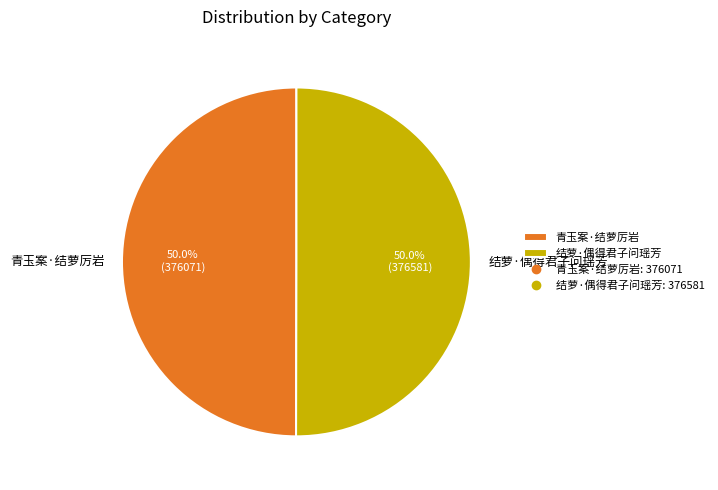

What percentage do 青玉案·结萝厉岩 and 结萝·偶得君子问瑶芳 together represent?

100.0%